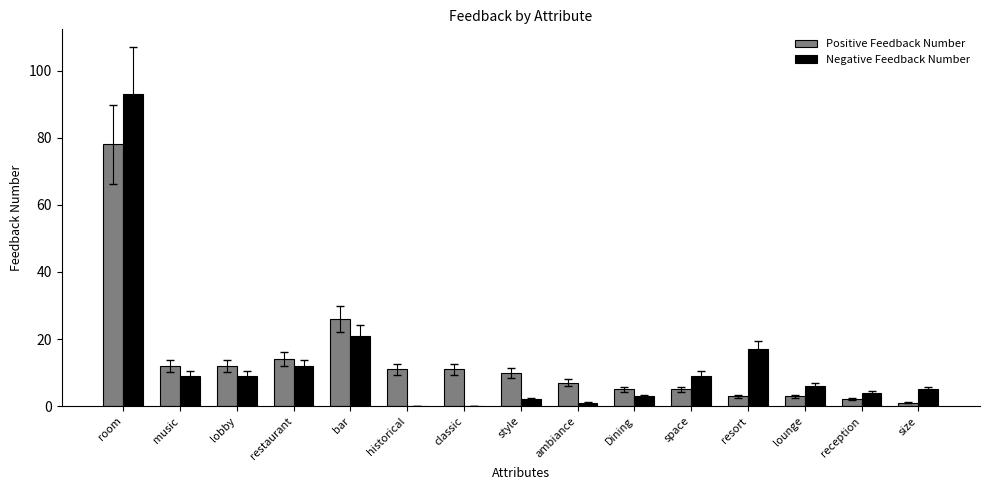

At which label is Positive Feedback Number closest to 39?

bar